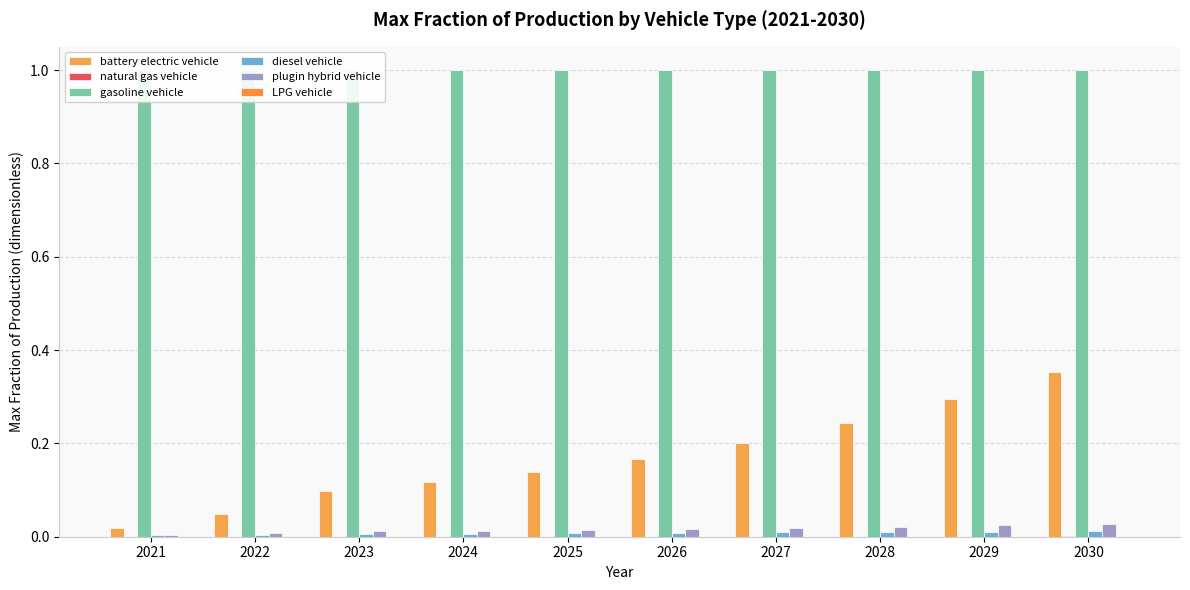

Reading right to left, what are all the values shown in this chart?

battery electric vehicle: 0.4	0.3	0.2	0.2	0.2	0.1	0.1	0.1	0.0	0.0
natural gas vehicle: 0.0	0.0	0.0	0.0	0.0	0.0	0.0	0.0	0.0	0.0
gasoline vehicle: 1.0	1.0	1.0	1.0	1.0	1.0	1.0	1.0	1.0	1.0
diesel vehicle: 0.0	0.0	0.0	0.0	0.0	0.0	0.0	0.0	0.0	0.0
plugin hybrid vehicle: 0.0	0.0	0.0	0.0	0.0	0.0	0.0	0.0	0.0	0.0
LPG vehicle: 0.0	0.0	0.0	0.0	0.0	0.0	0.0	0.0	0.0	0.0